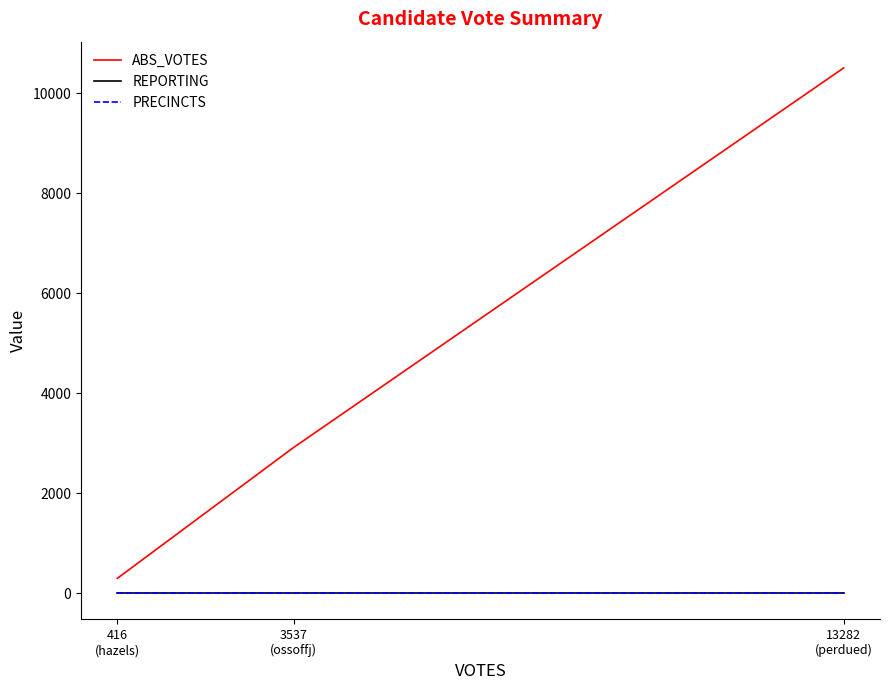

At how many categories does at least one series exceed 1443?

2